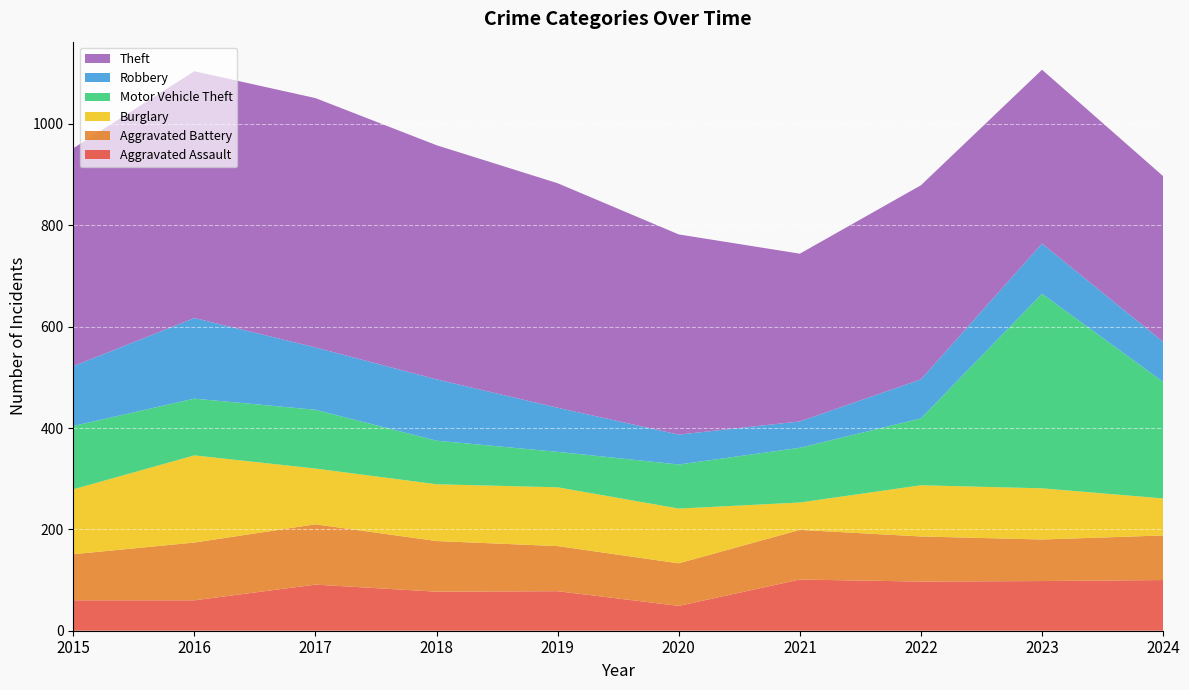

Reading left to right, what are all the values shown in this chart?

Aggravated Assault: 2015=60	2016=60	2017=91	2018=77	2019=78	2020=49	2021=101	2022=97	2023=98	2024=100
Aggravated Battery: 2015=91	2016=114	2017=119	2018=100	2019=89	2020=84	2021=98	2022=89	2023=82	2024=88
Burglary: 2015=128	2016=172	2017=110	2018=112	2019=116	2020=108	2021=54	2022=101	2023=101	2024=73
Motor Vehicle Theft: 2015=125	2016=112	2017=116	2018=86	2019=70	2020=87	2021=108	2022=132	2023=384	2024=230
Robbery: 2015=118	2016=159	2017=123	2018=121	2019=87	2020=59	2021=52	2022=77	2023=99	2024=79
Theft: 2015=430	2016=487	2017=492	2018=462	2019=443	2020=395	2021=331	2022=383	2023=343	2024=327